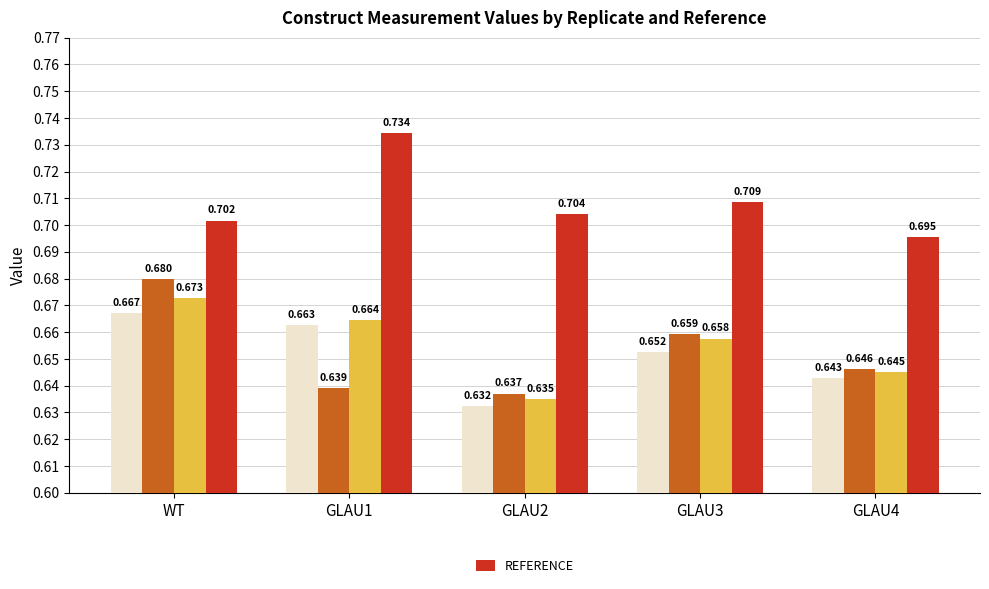

What position from the right is GLAU1?

4